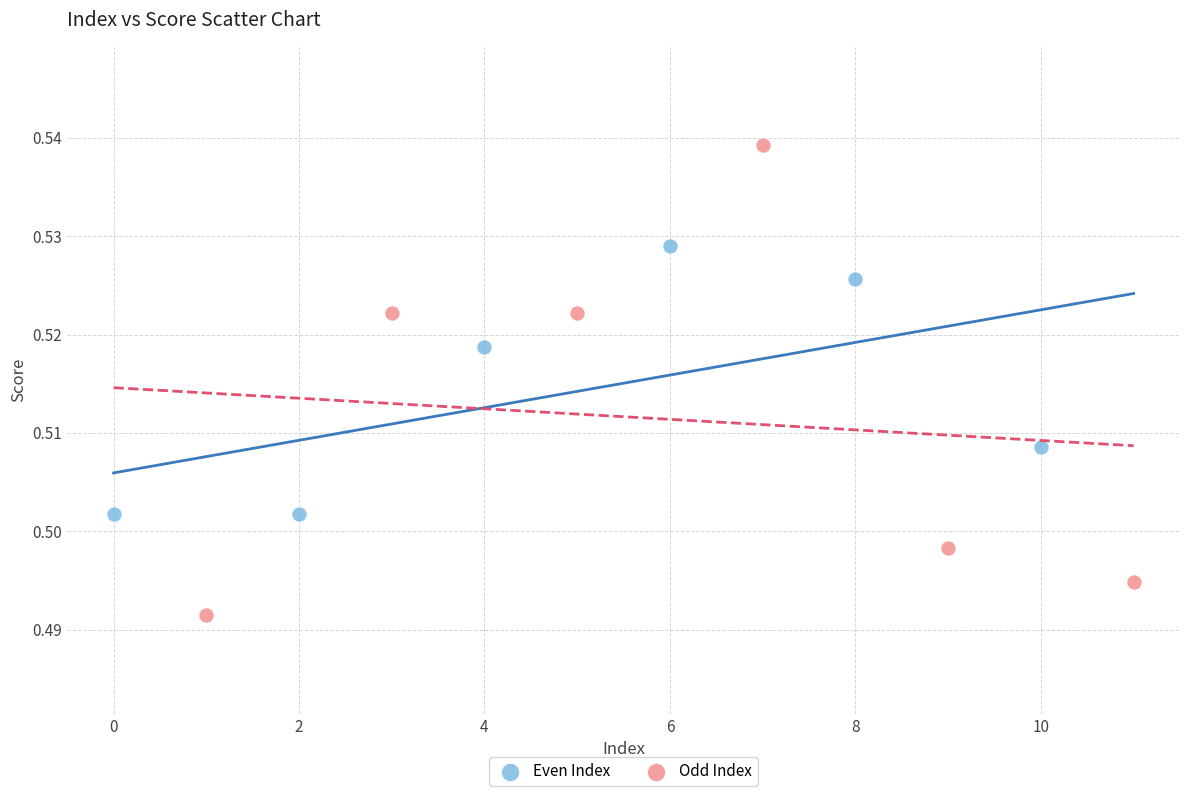

Which series contains the highest Y value?

Odd Index